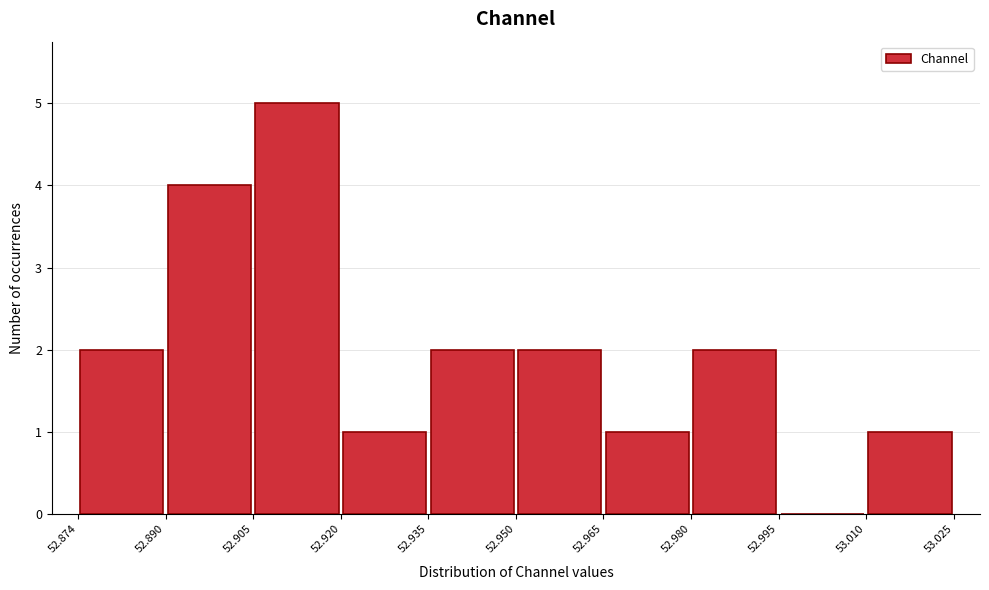

Reading left to right, transcribe this chart: for each bar, give the range it covers on the x-axis and its height. The values are not printed on the chart, so give them approximately, as read against the axis.

52.874 to 52.890: 2
52.890 to 52.905: 4
52.905 to 52.920: 5
52.920 to 52.935: 1
52.935 to 52.950: 2
52.950 to 52.965: 2
52.965 to 52.980: 1
52.980 to 52.995: 2
52.995 to 53.010: 0
53.010 to 53.025: 1